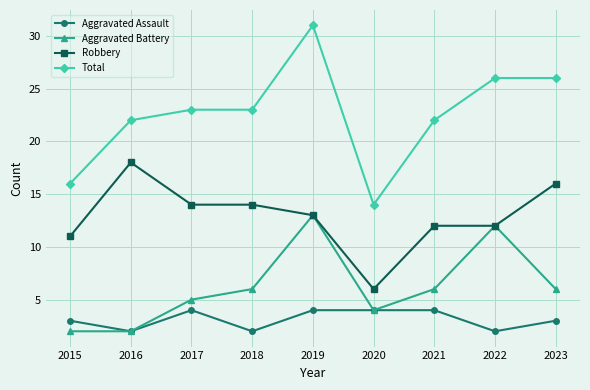

Reading left to right, list all the values displayed in this chart.

Aggravated Assault: 2015=3	2016=2	2017=4	2018=2	2019=4	2020=4	2021=4	2022=2	2023=3
Aggravated Battery: 2015=2	2016=2	2017=5	2018=6	2019=13	2020=4	2021=6	2022=12	2023=6
Robbery: 2015=11	2016=18	2017=14	2018=14	2019=13	2020=6	2021=12	2022=12	2023=16
Total: 2015=16	2016=22	2017=23	2018=23	2019=31	2020=14	2021=22	2022=26	2023=26